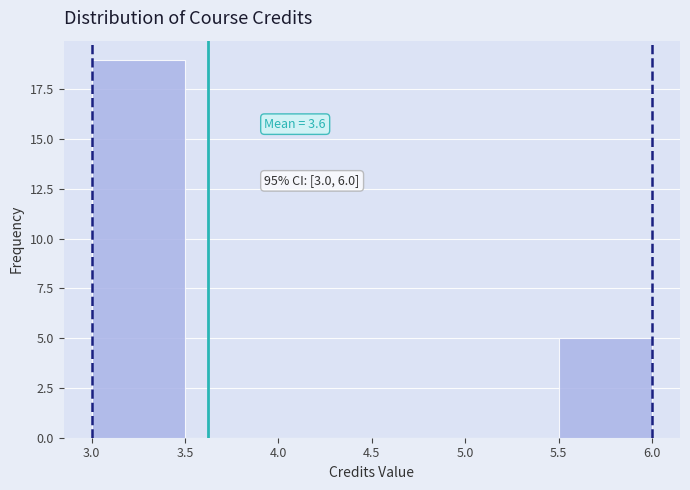

Which range on the x-axis has the tallest bar?

3.0 to 3.5